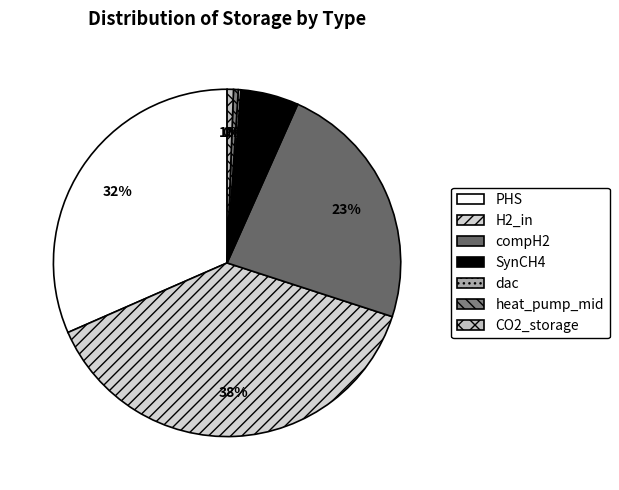

Which slice is the largest?

H2_in